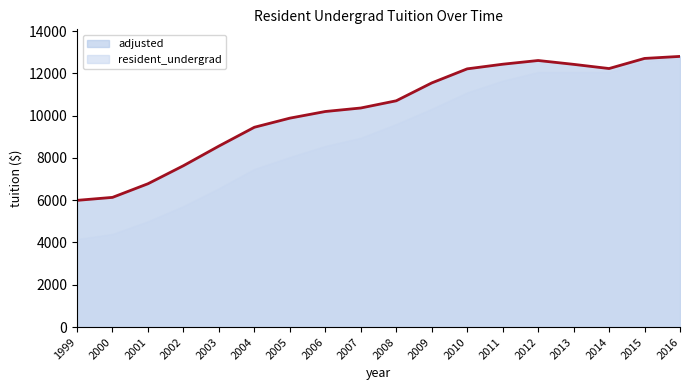

What value does the data have at 2003, to the nearest 50?

8550